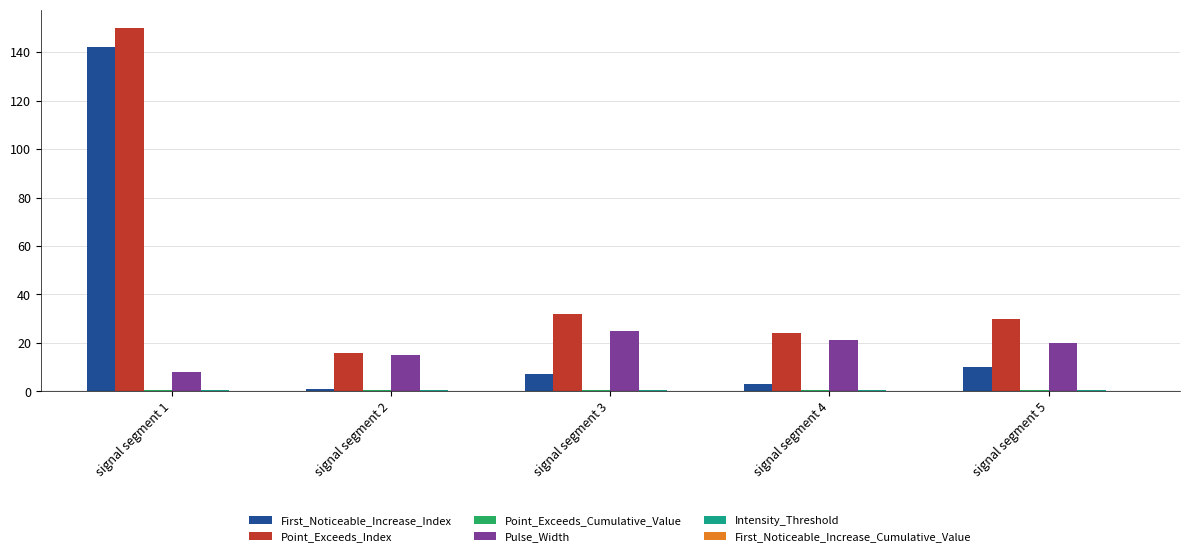

How many series are shown in this chart?

5